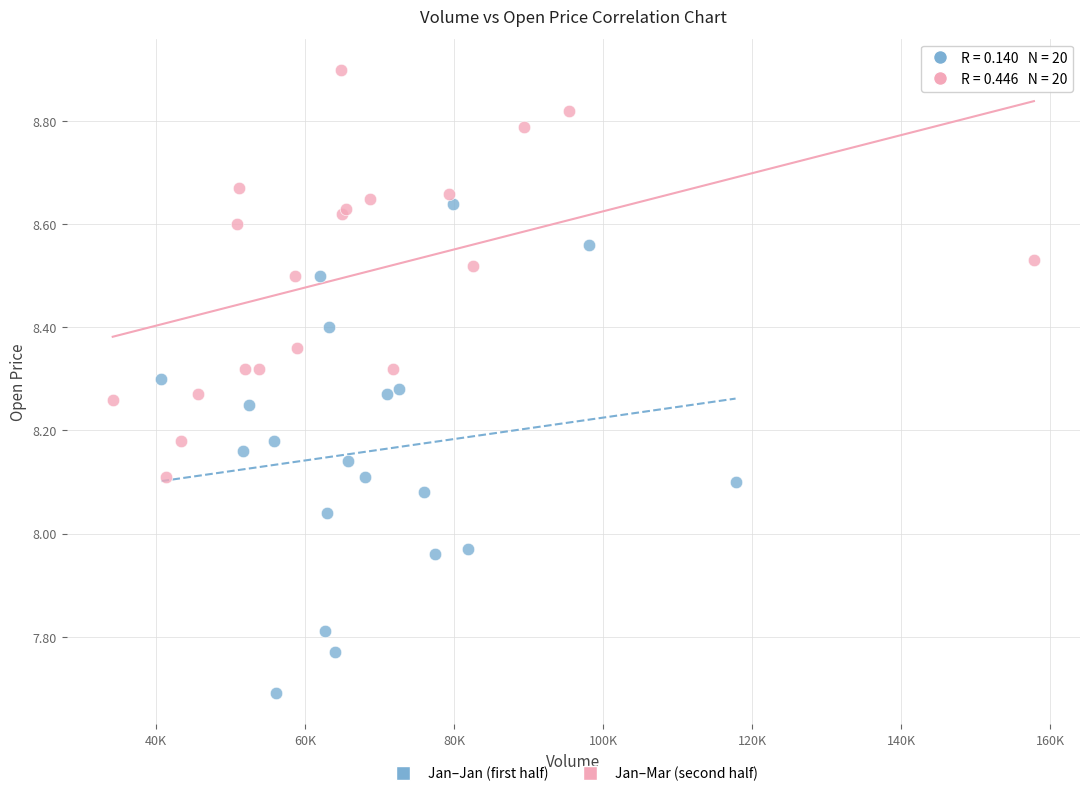

Which series has the largest Y range (max minus min)?

Jan–Jan (first half)